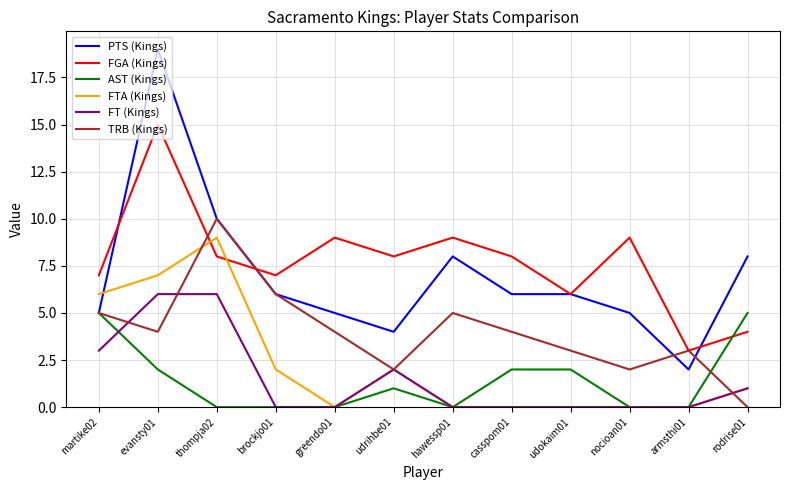

The FGA (Kings) series shows 9 at greendo01. True or false?

True